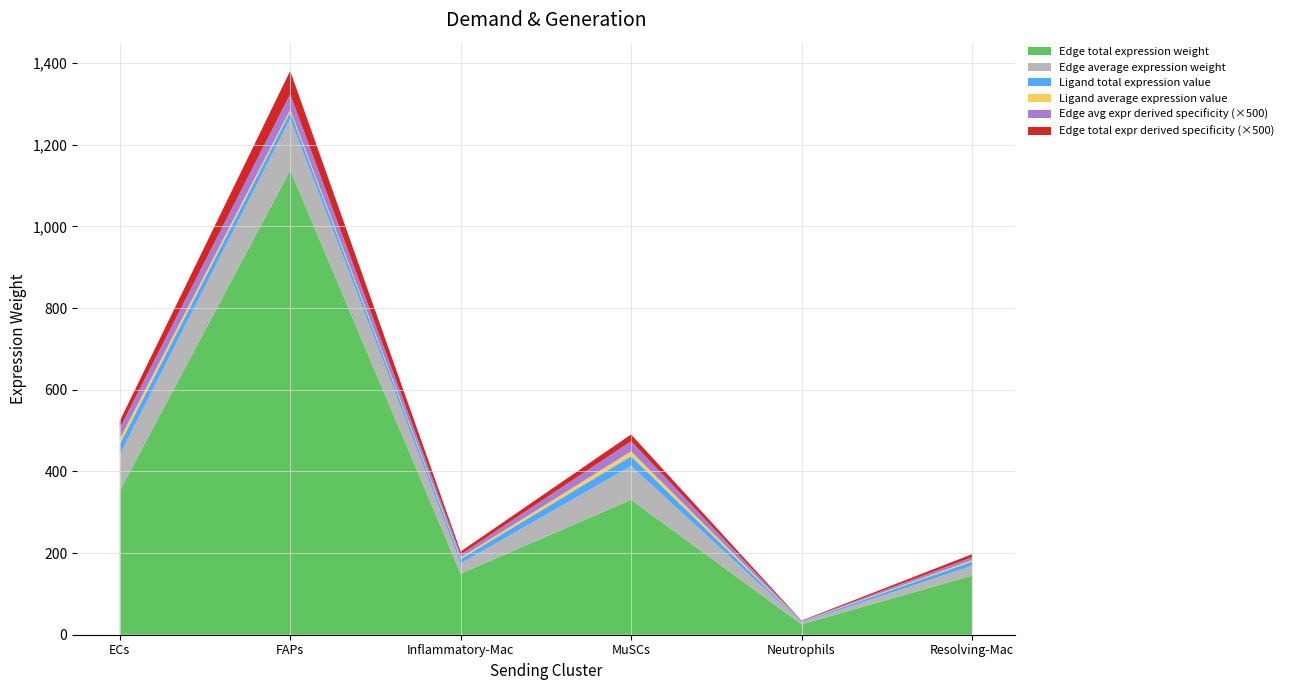

Reading left to right, list all the values displayed in this chart.

Edge average expression weight: 88.2	126.4	24.9	82.6	4.2	24.1
Edge total expression weight: 352.8	1137.5	149.5	330.6	25.4	144.6
Ligand average expression value: 12.8	5.6	3.6	12.0	0.6	3.5
Ligand total expression value: 25.6	16.7	10.9	24.0	1.8	10.5
Edge avg expression derived specificity: 0.1	0.1	0.0	0.0	0.0	0.0
Edge total expression derived specificity: 0.0	0.1	0.0	0.0	0.0	0.0